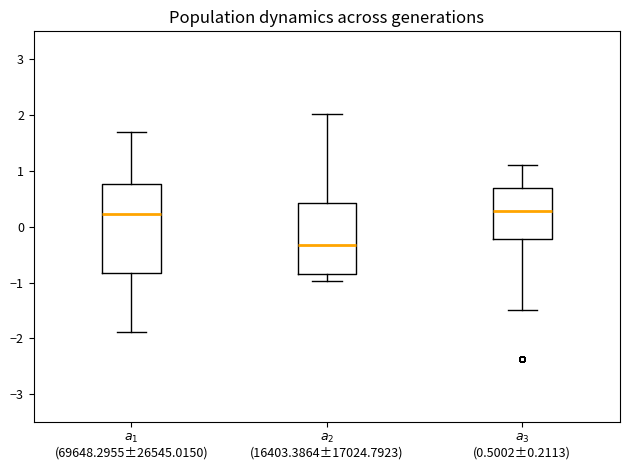

Which box is the tallest, from its lower edge to its upper edge?

$a_{1}$ (69648.2955±26545.0150)